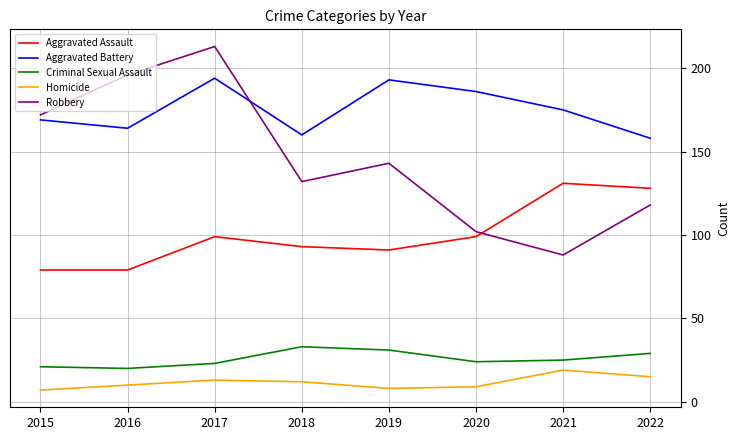

Reading left to right, what are all the values shown in this chart?

Aggravated Assault: 2015=79	2016=79	2017=99	2018=93	2019=91	2020=99	2021=131	2022=128
Aggravated Battery: 2015=169	2016=164	2017=194	2018=160	2019=193	2020=186	2021=175	2022=158
Criminal Sexual Assault: 2015=21	2016=20	2017=23	2018=33	2019=31	2020=24	2021=25	2022=29
Homicide: 2015=7	2016=10	2017=13	2018=12	2019=8	2020=9	2021=19	2022=15
Robbery: 2015=172	2016=196	2017=213	2018=132	2019=143	2020=102	2021=88	2022=118